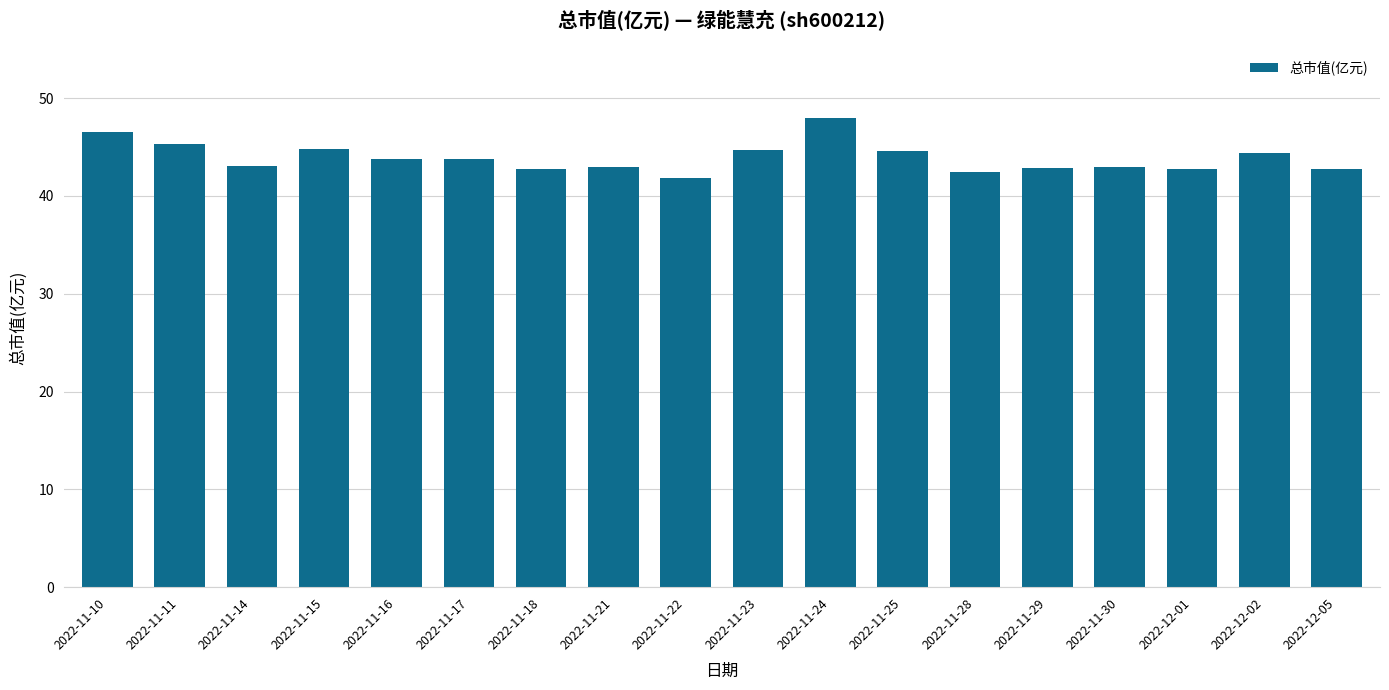

What is the label of the 5th bar from the left?

2022-11-16